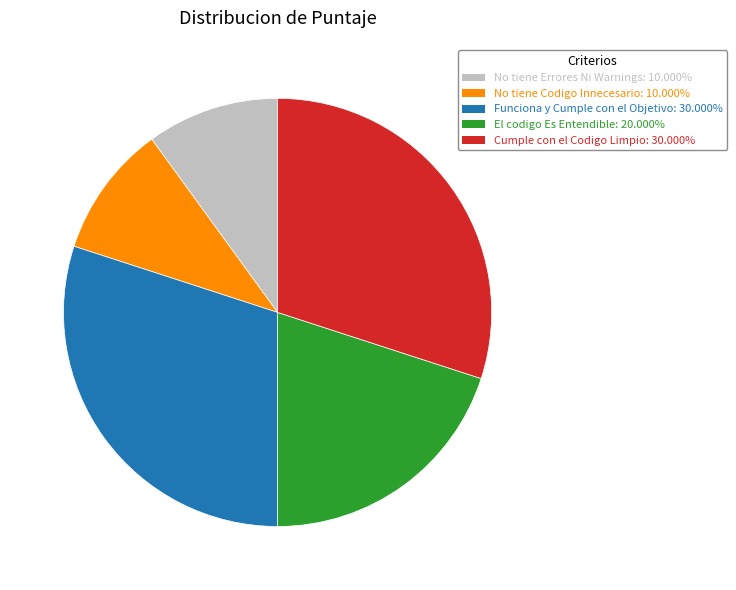

Is it true that No tiene Errores Ni Warnings is 21% of the pie?

False